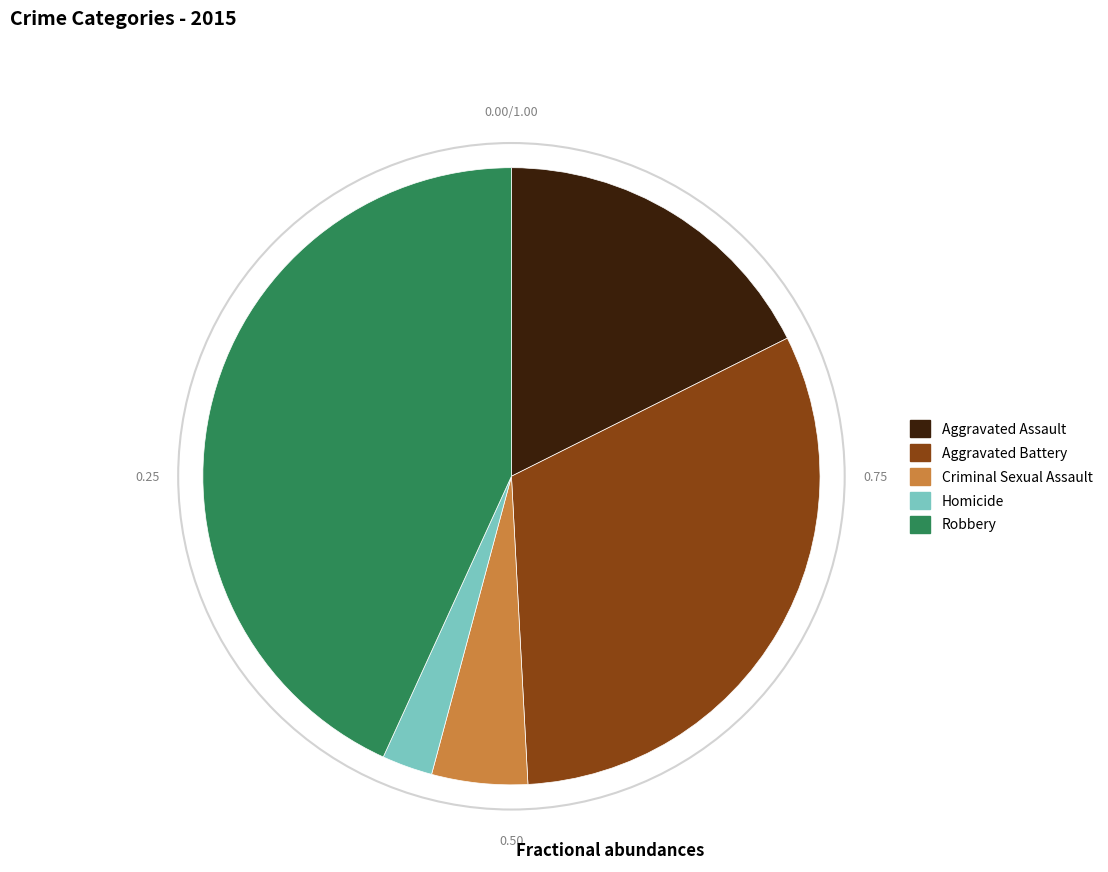

Is Aggravated Battery the majority of the pie?

No